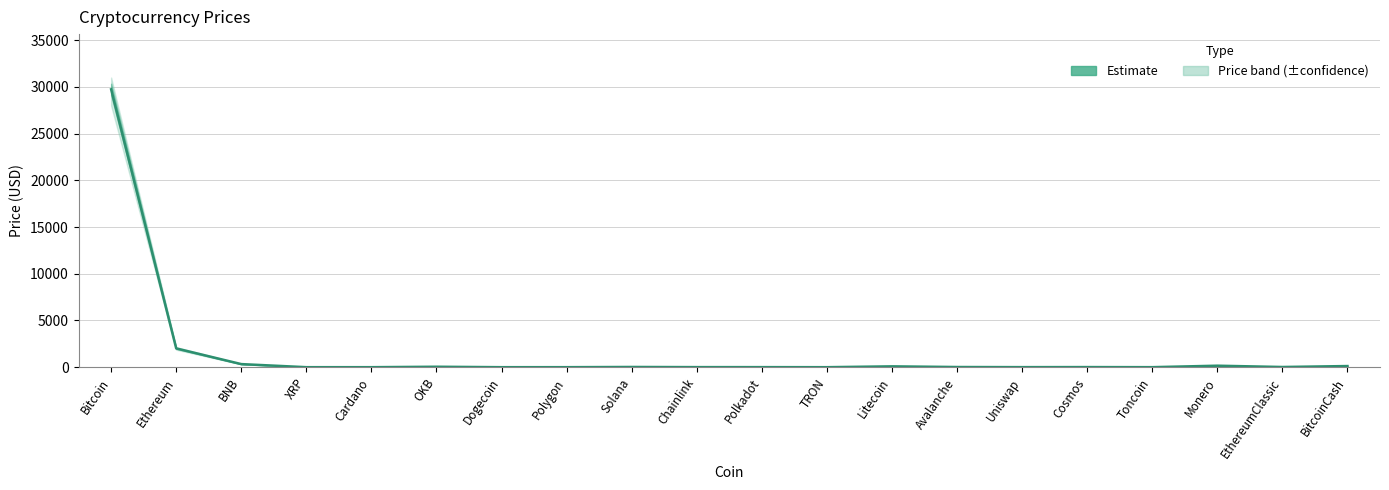

How many values are below 17?

10